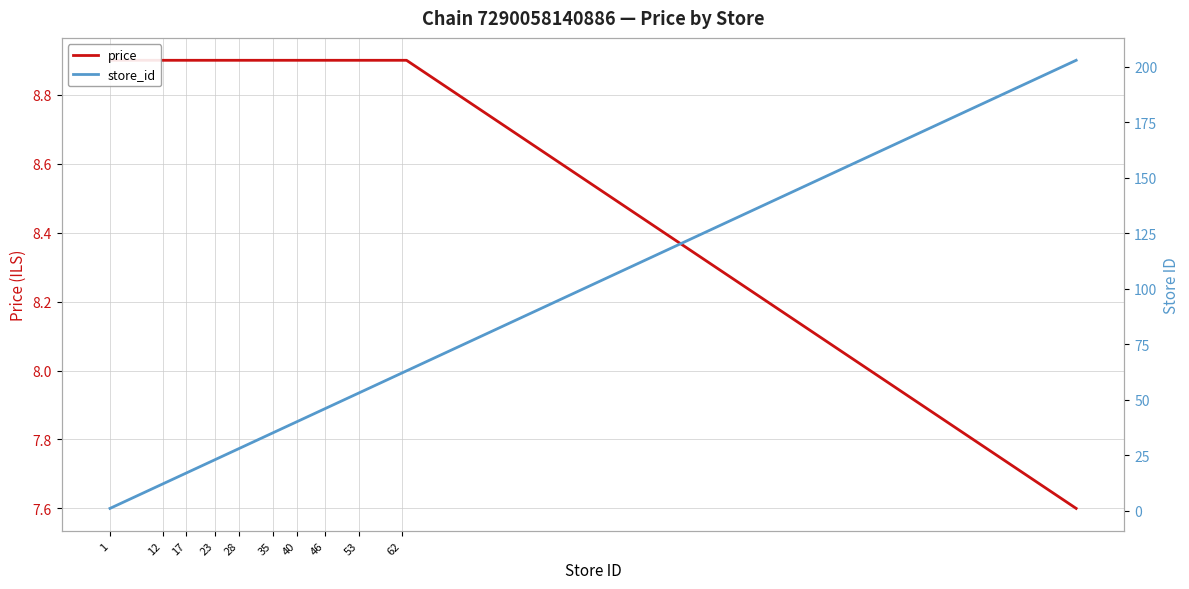

What is the difference between the maximum and minimum values in the price series?

1.3